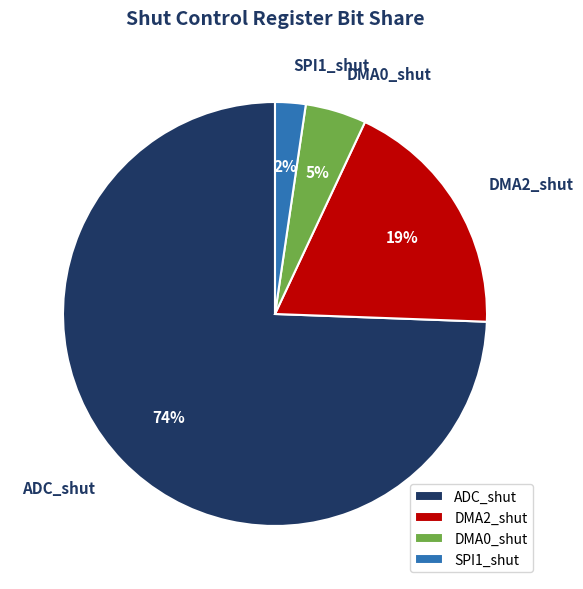

How many segments does this pie chart have?

4